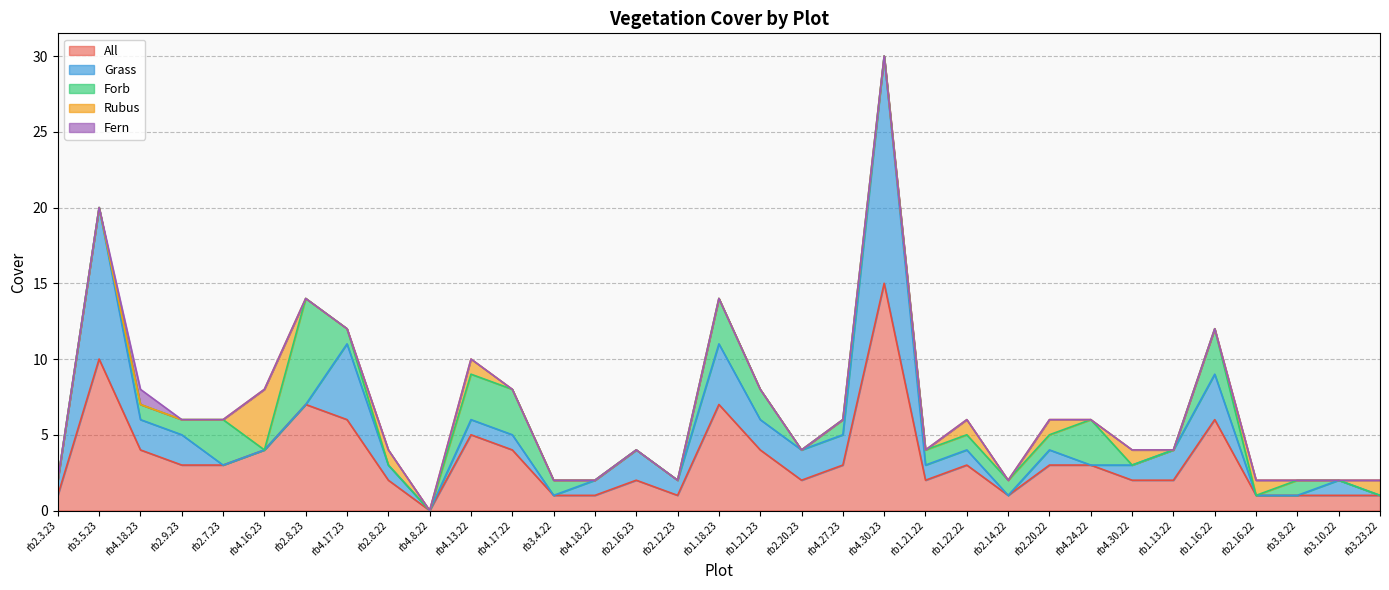

What are all the series names shown in the legend?

All, Grass, Forb, Rubus, Fern